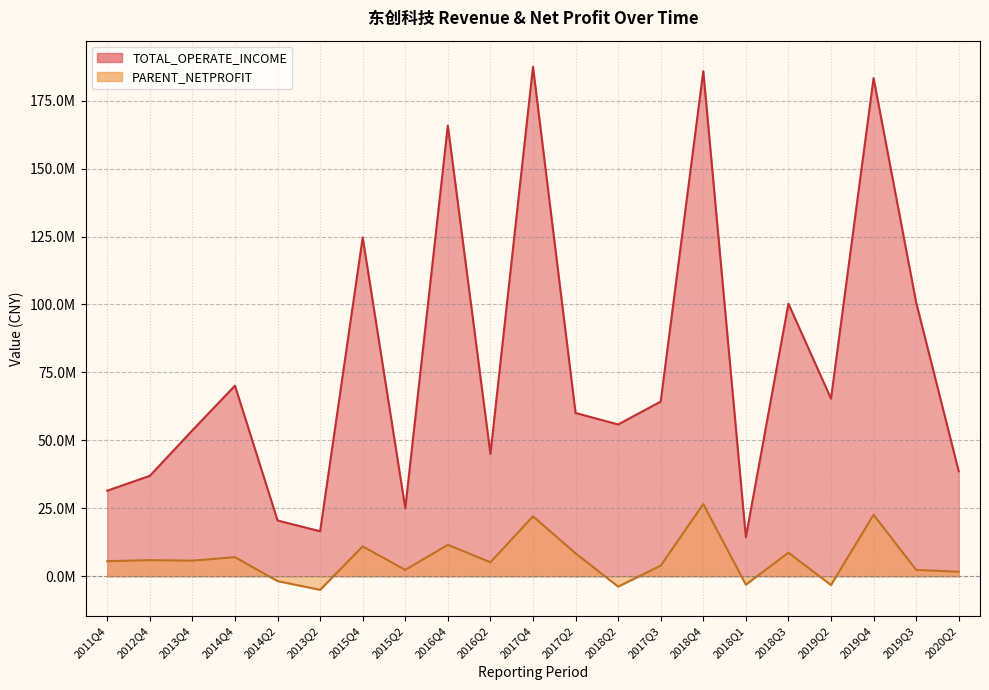

What is the difference between the PARENT_NETPROFIT values at 2017Q3 and 2014Q2?

5674109.2